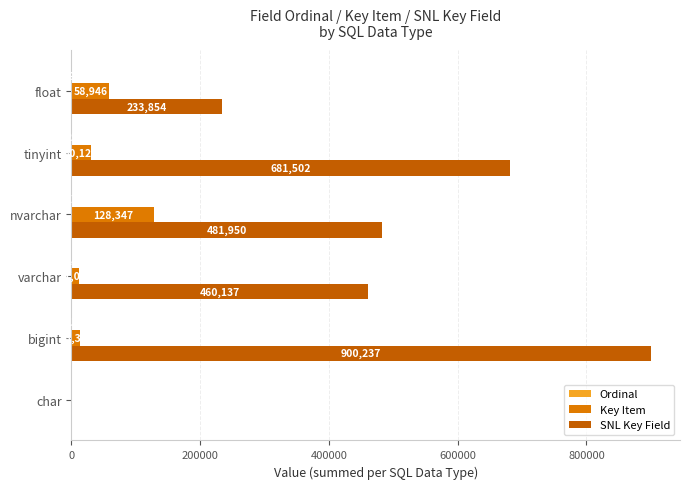

The value of SNL Key Field at bigint is 900237. True or false?

True